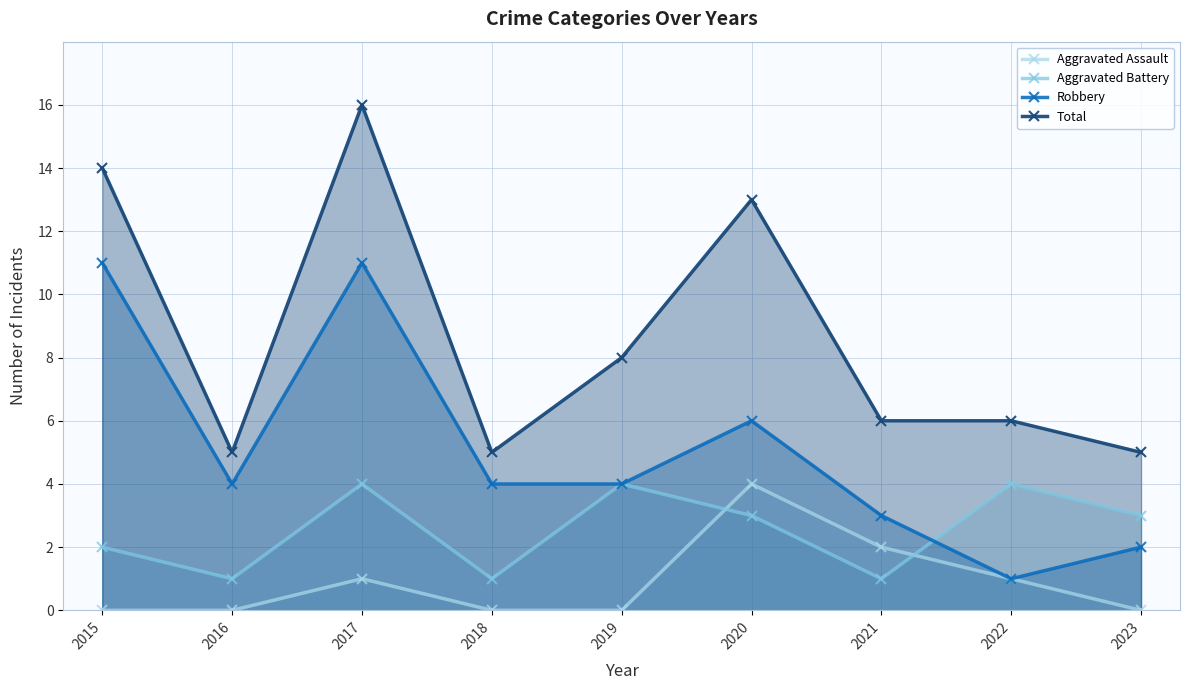

Is the value of Total at 2022 greater than the value of Aggravated Assault at 2021?

Yes